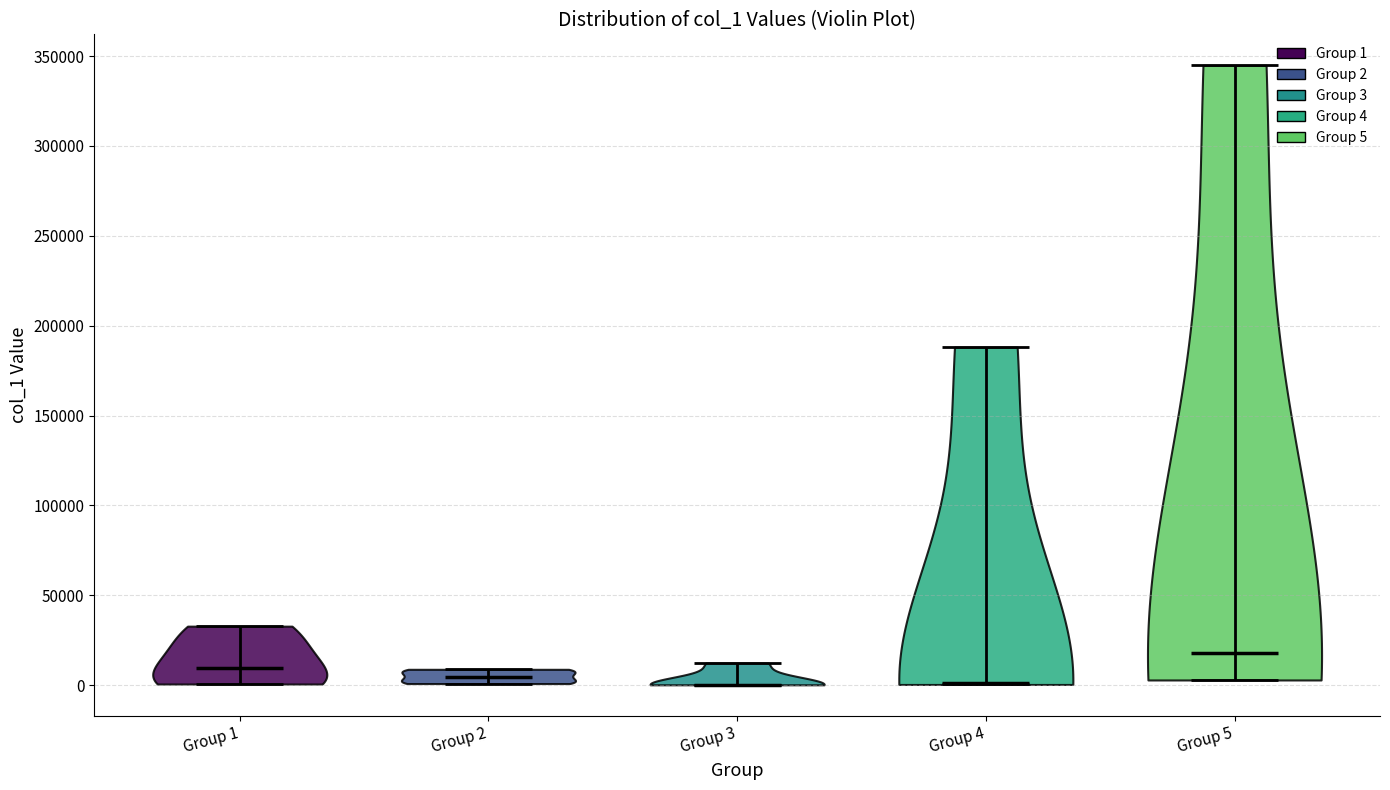

Where does the median line of the violin for Group 2 sit on the y-axis? The values are not printed on the chart, so give them approximately, as read against the axis.

5000